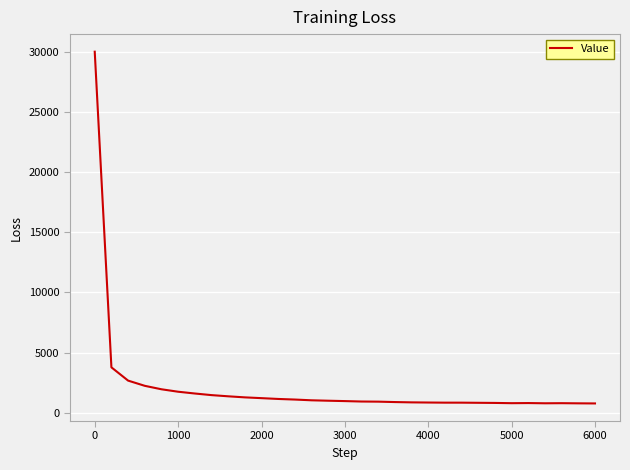

Does the chart display data point markers on the line(s)?

No